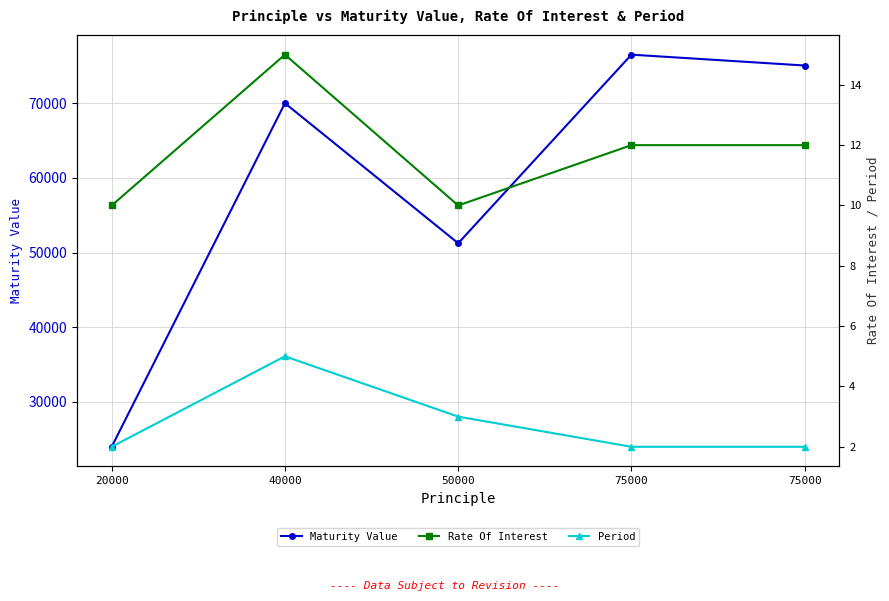

Does the chart display data point markers on the line(s)?

Yes